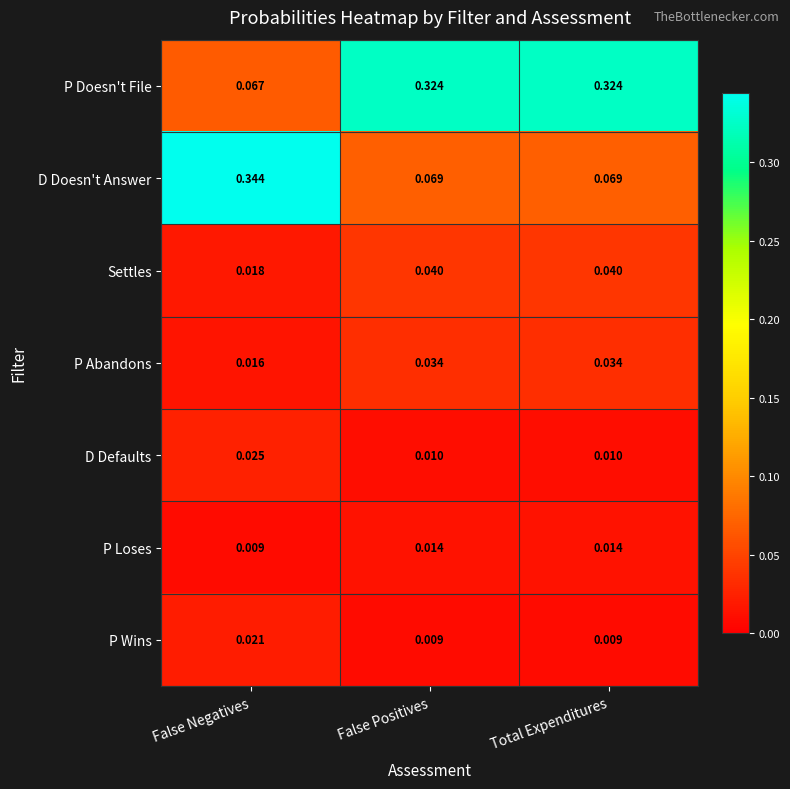

How many distinct data groups are displayed?

7